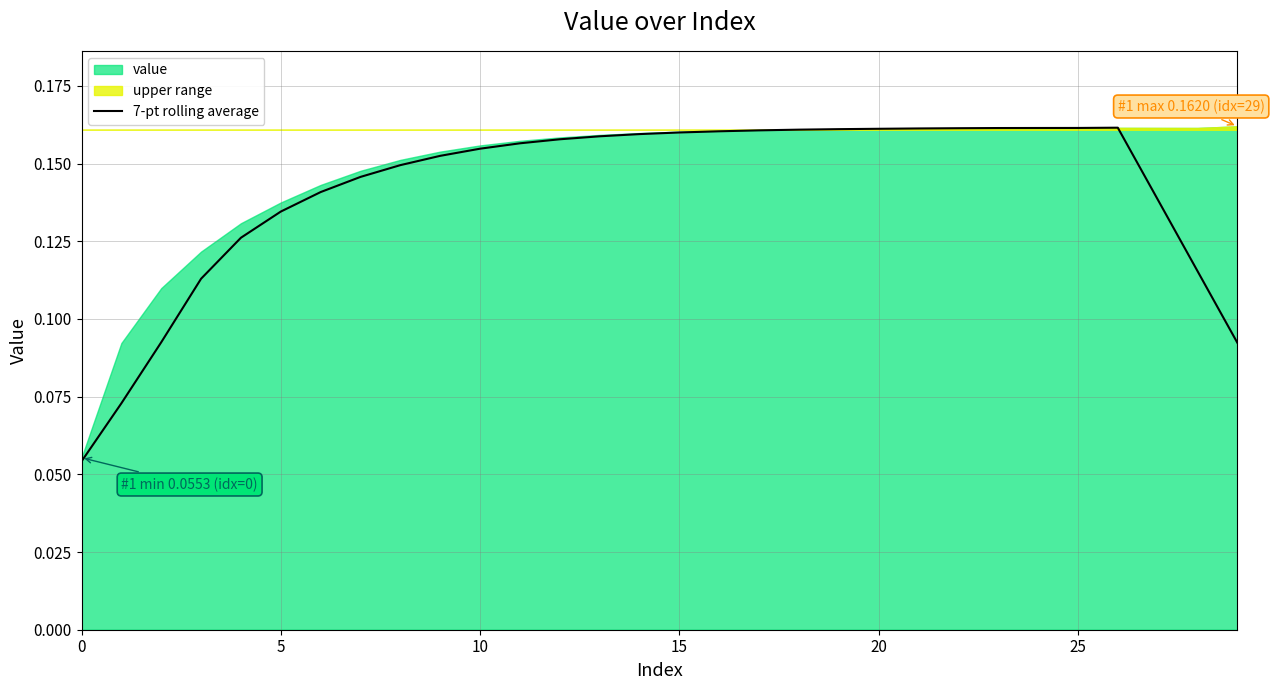

At which category does the data reach its first local peak?

26